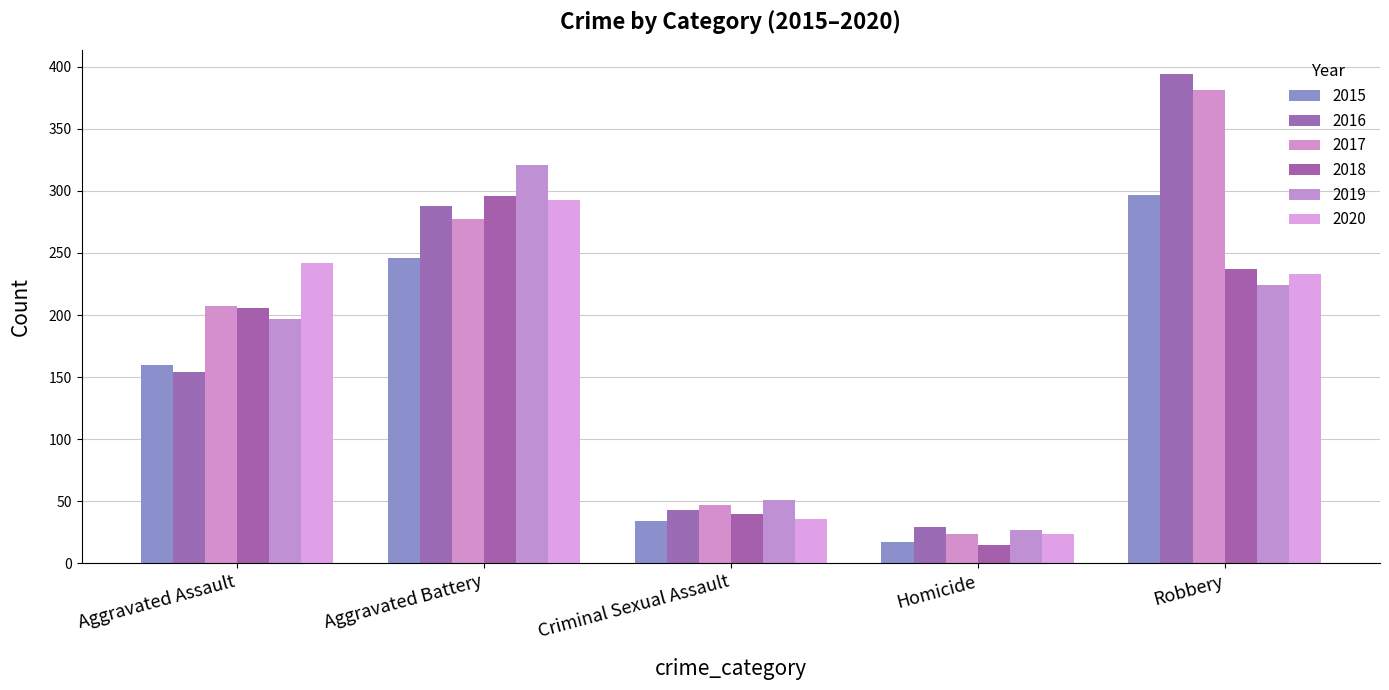

What is the difference between the 2015 values at Criminal Sexual Assault and Aggravated Battery?

212